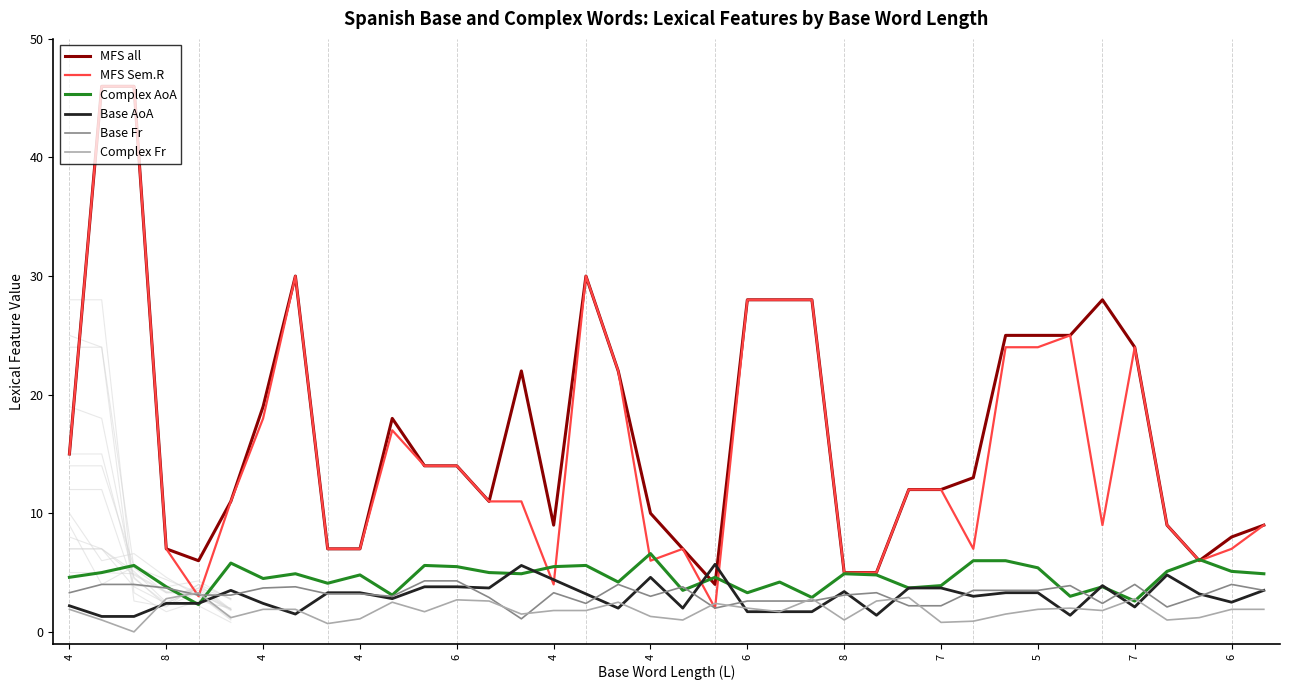

What is the value of the Complex Fr point at the 12th from the left?

1.1